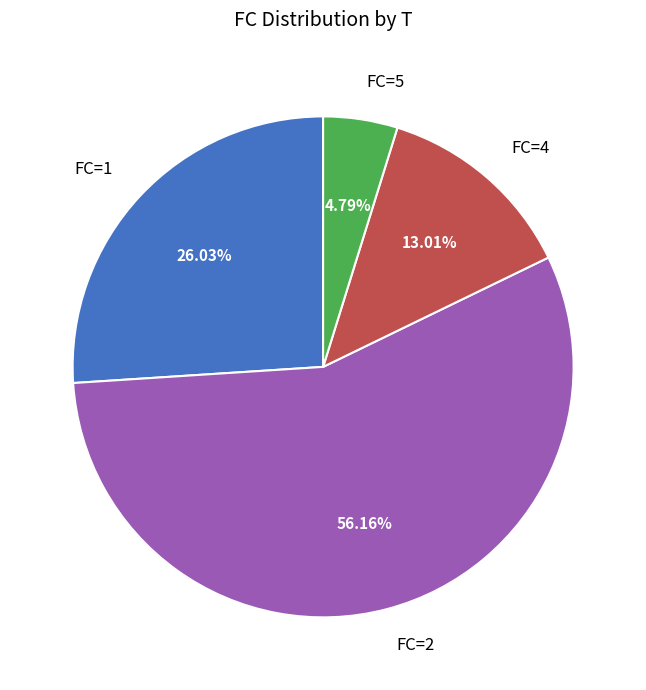

Combined, do FC=5 and FC=2 account for over 50%?

Yes